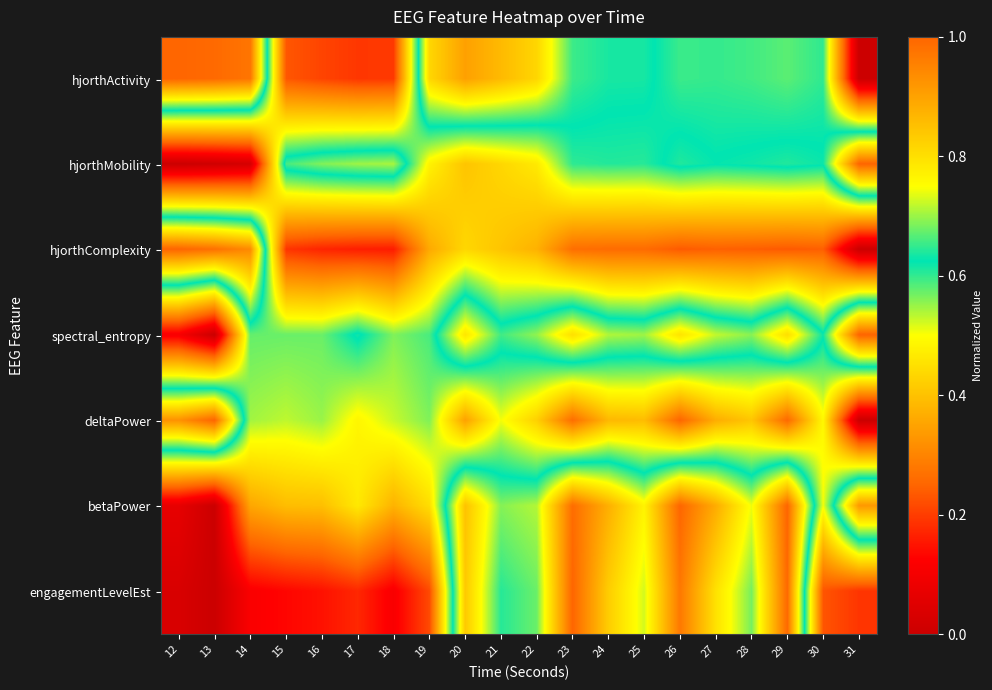

Between 18 and 25, which is larger?

25